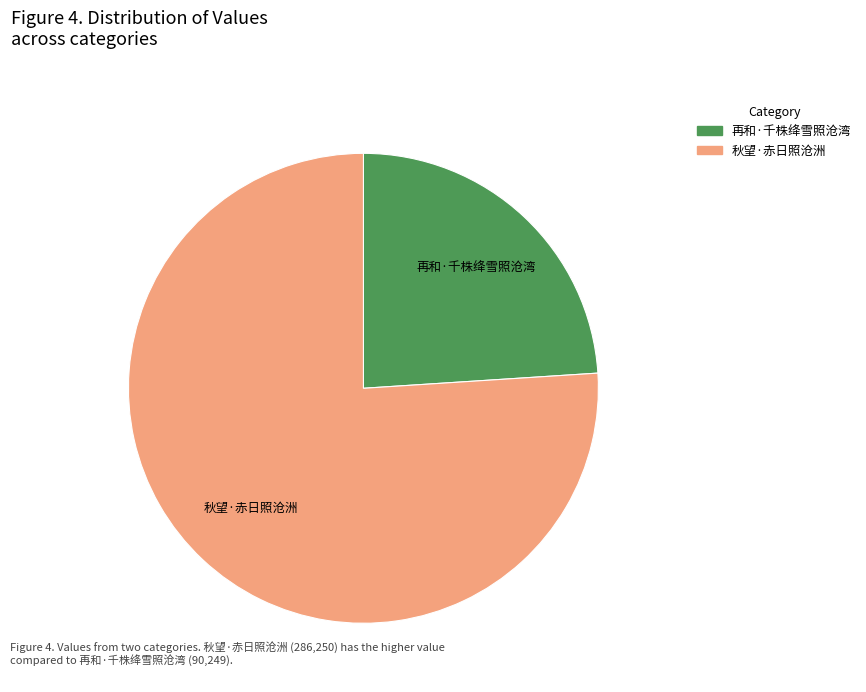

Which category accounts for the majority?

秋望·赤日照沧洲